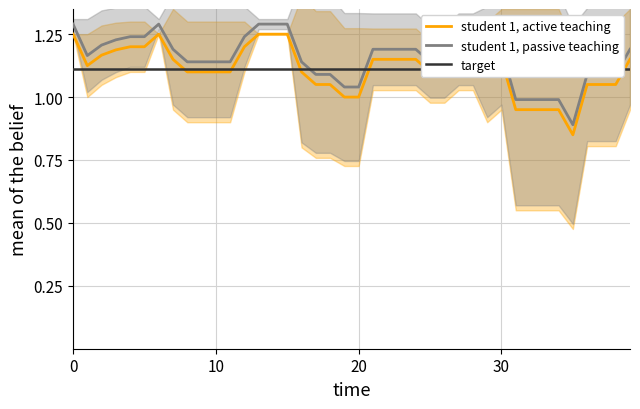

List the series in order of their peak value, lowest first.

target, student 1, active teaching, student 1, passive teaching